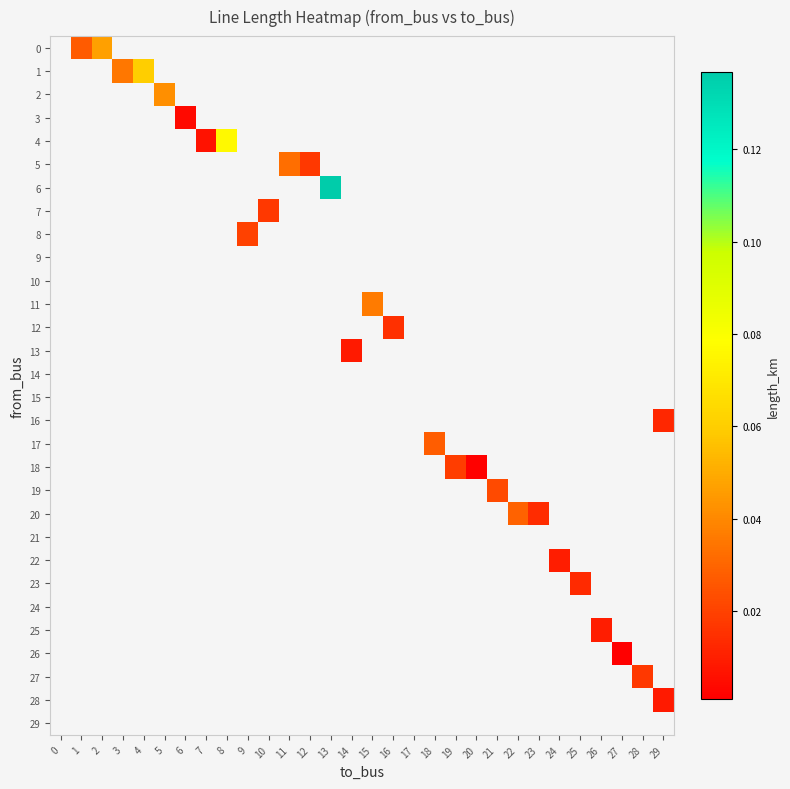

Which category has the lowest value across all series?

27